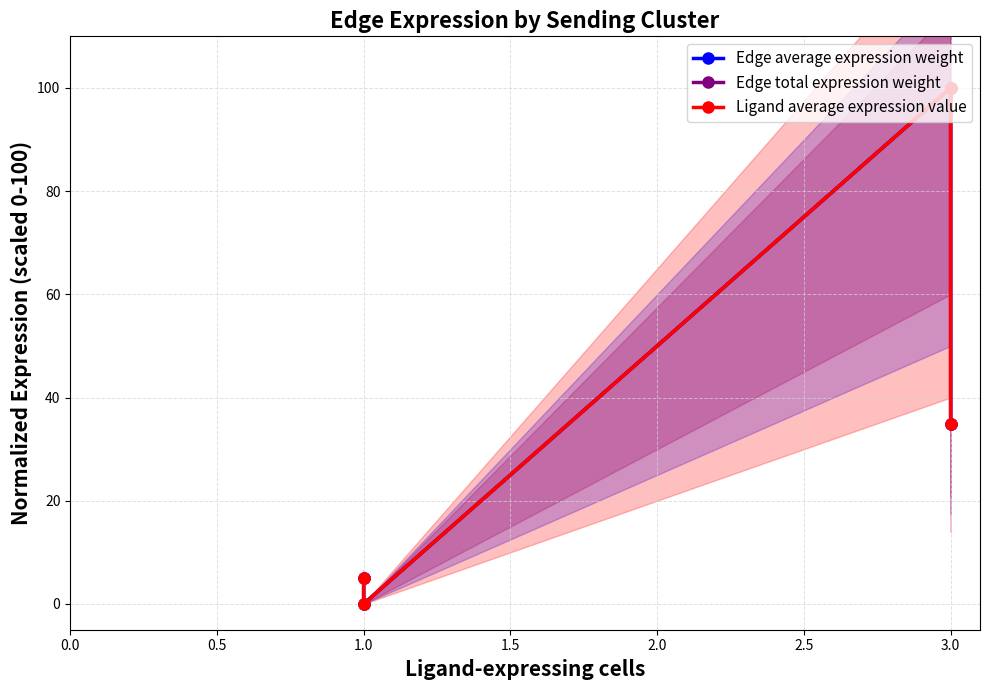

How many values in the Edge total expression weight series are below 34?

2